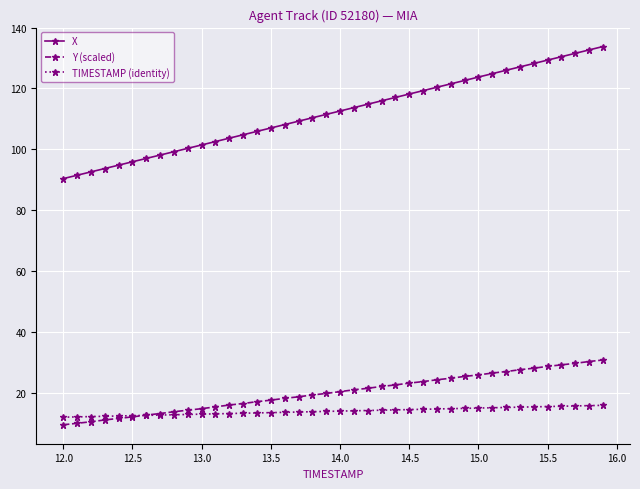

What is the value of the TIMESTAMP (identity) point at the 9th from the left?

12.8